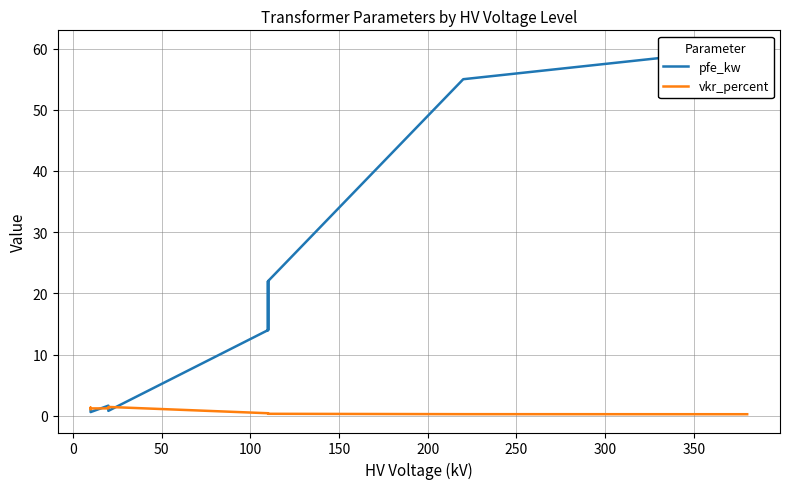

What are all the series names shown in the legend?

pfe_kw, vkr_percent